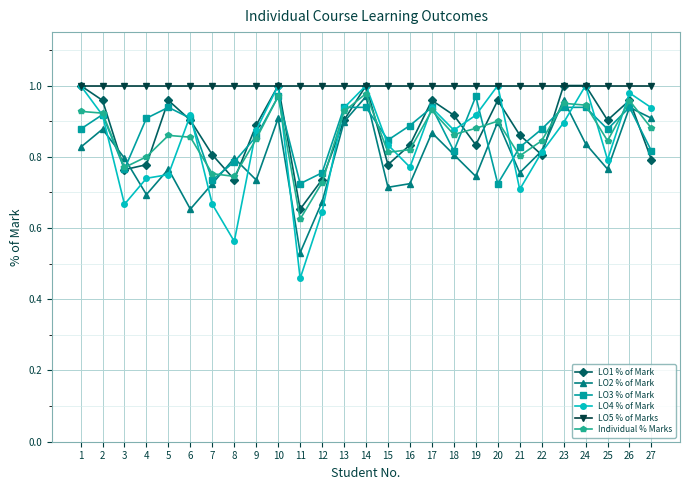

True or false: LO2 % of Mark and LO5 % of Marks cross at least once.

False